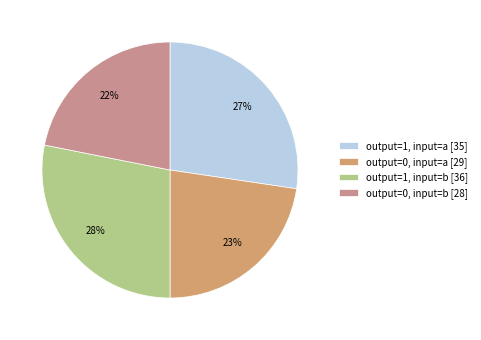

Combined, do output=0, input=b and output=1, input=a account for over 50%?

No